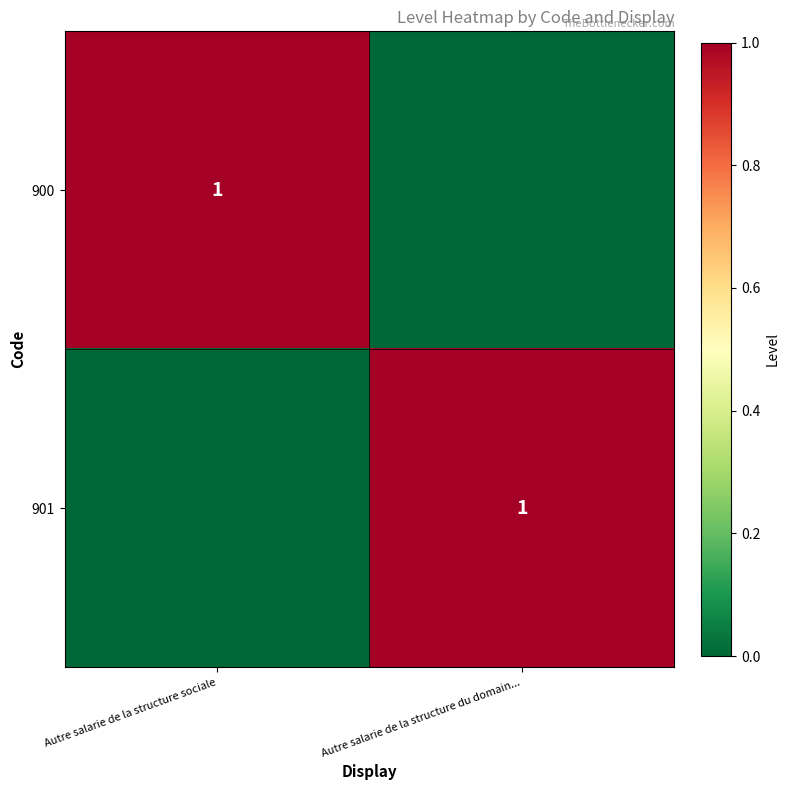

Is it true that 900 equals 1 at Autre salarie de la structure sociale?

True